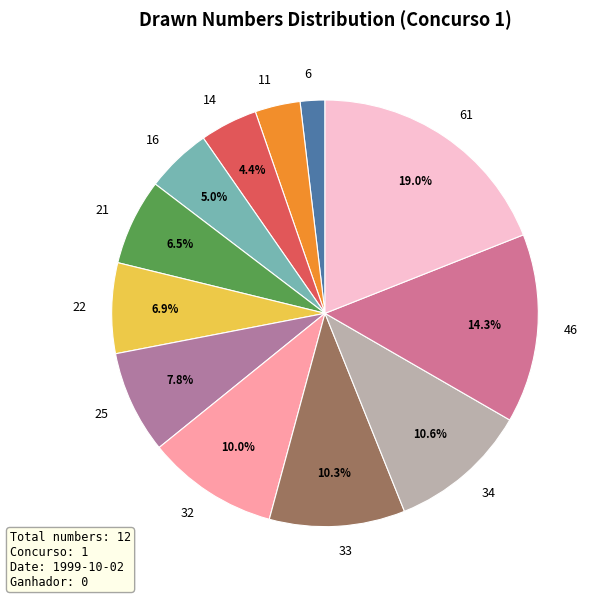

How many segments does this pie chart have?

12